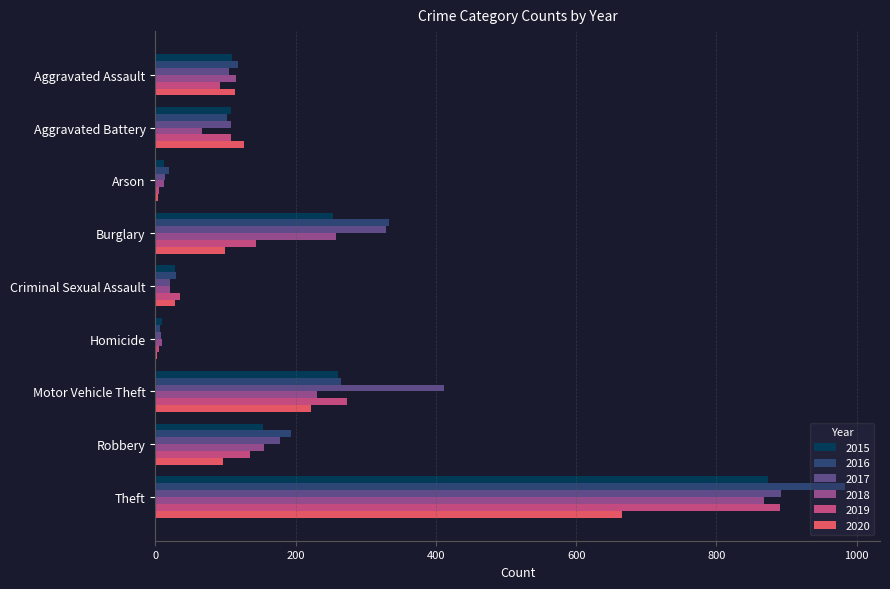

The value of 2017 at Motor Vehicle Theft is 611. True or false?

False